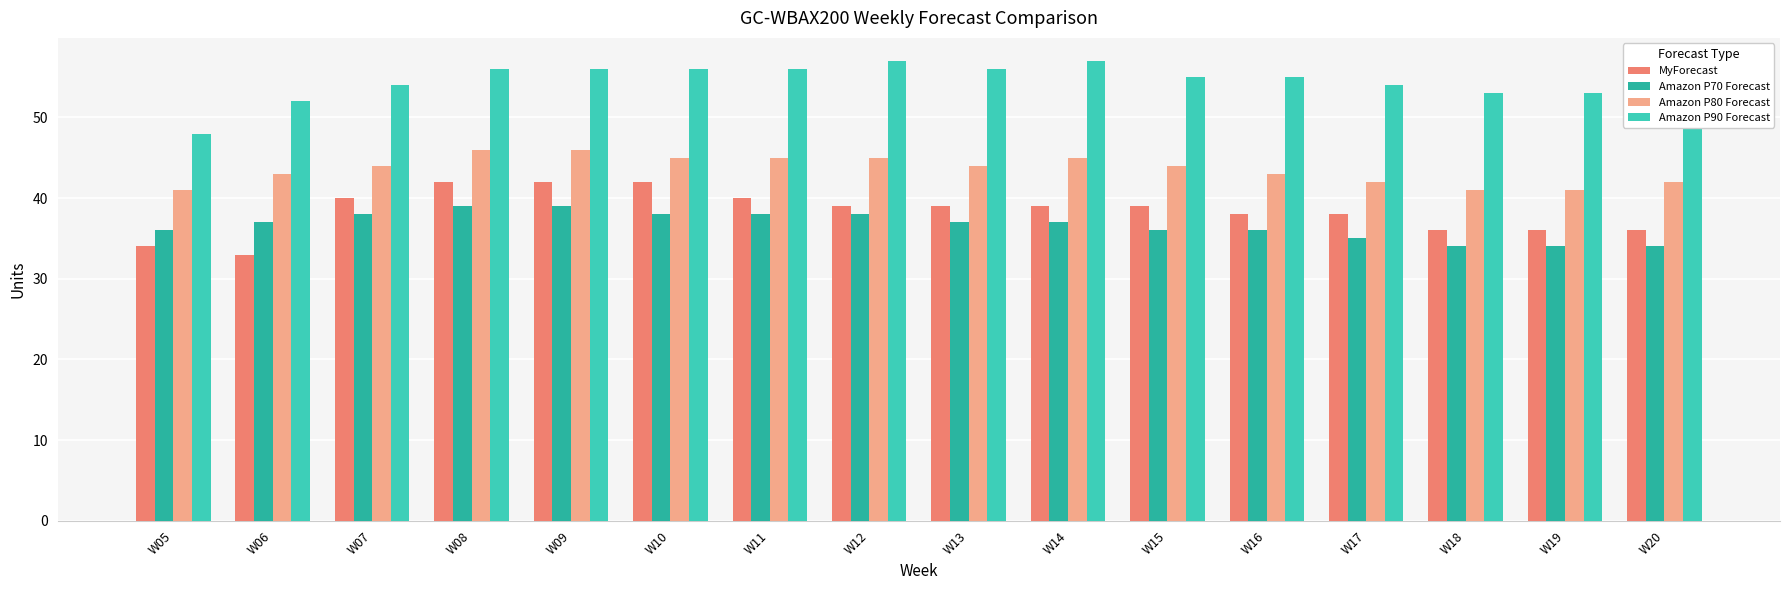

List the series in order of their peak value, lowest first.

Amazon P70 Forecast, MyForecast, Amazon P80 Forecast, Amazon P90 Forecast